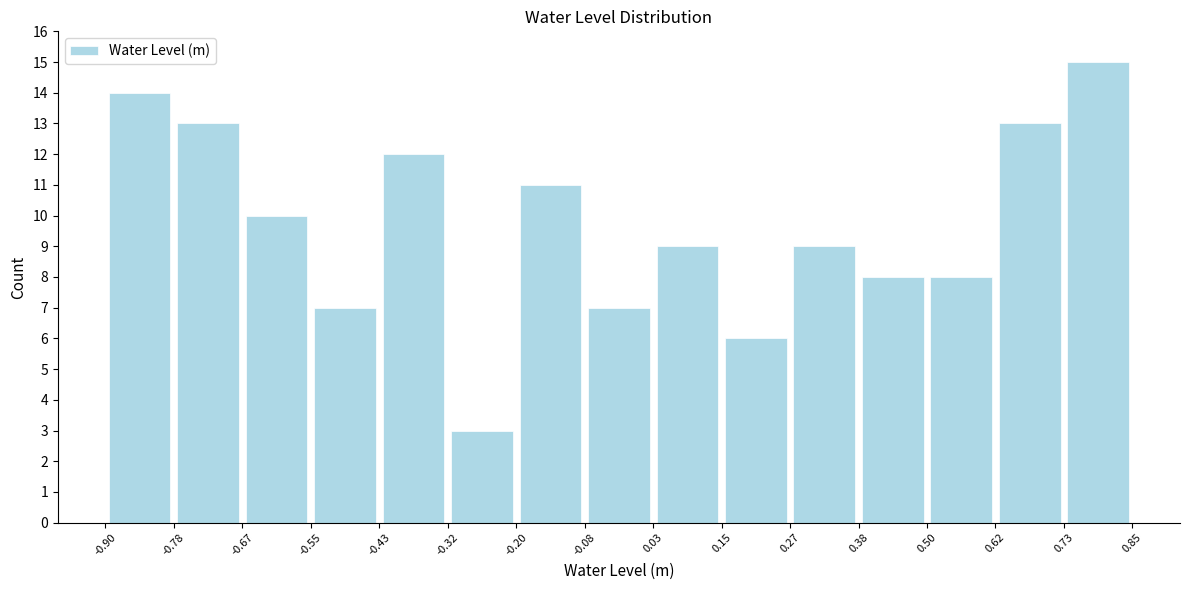

Reading left to right, list every bar in this chart as the range it spans on the x-axis followed by its height. The values are not printed on the chart, so give them approximately, as read against the axis.

-0.90 to -0.78: 14
-0.78 to -0.67: 13
-0.67 to -0.55: 10
-0.55 to -0.43: 7
-0.43 to -0.32: 12
-0.32 to -0.20: 3
-0.20 to -0.08: 11
-0.08 to 0.03: 7
0.03 to 0.15: 9
0.15 to 0.27: 6
0.27 to 0.38: 9
0.38 to 0.50: 8
0.50 to 0.62: 8
0.62 to 0.73: 13
0.73 to 0.85: 15